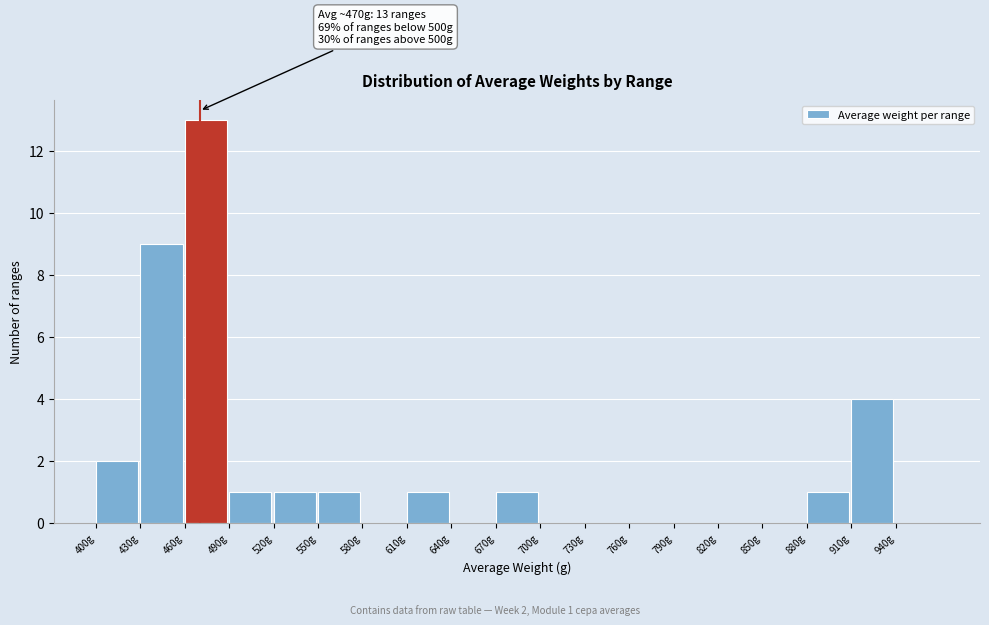

Which range on the x-axis has the tallest bar?

460 to 490